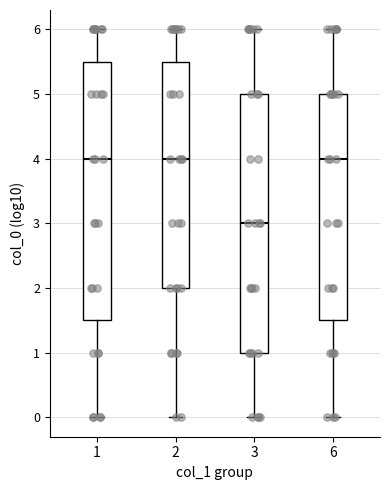

Reading left to right, read every box against the y-axis: the position of its median line, the range the box covers, and the ends of its whiskers. The values are not printed on the chart, so give them approximately, as read against the axis.

1: median 4.0, box 1.5 to 5.5, whiskers 0.0 to 6.0
2: median 4.0, box 2.0 to 5.5, whiskers 0.0 to 6.0
3: median 3.0, box 1.0 to 5.0, whiskers 0.0 to 6.0
6: median 4.0, box 1.5 to 5.0, whiskers 0.0 to 6.0